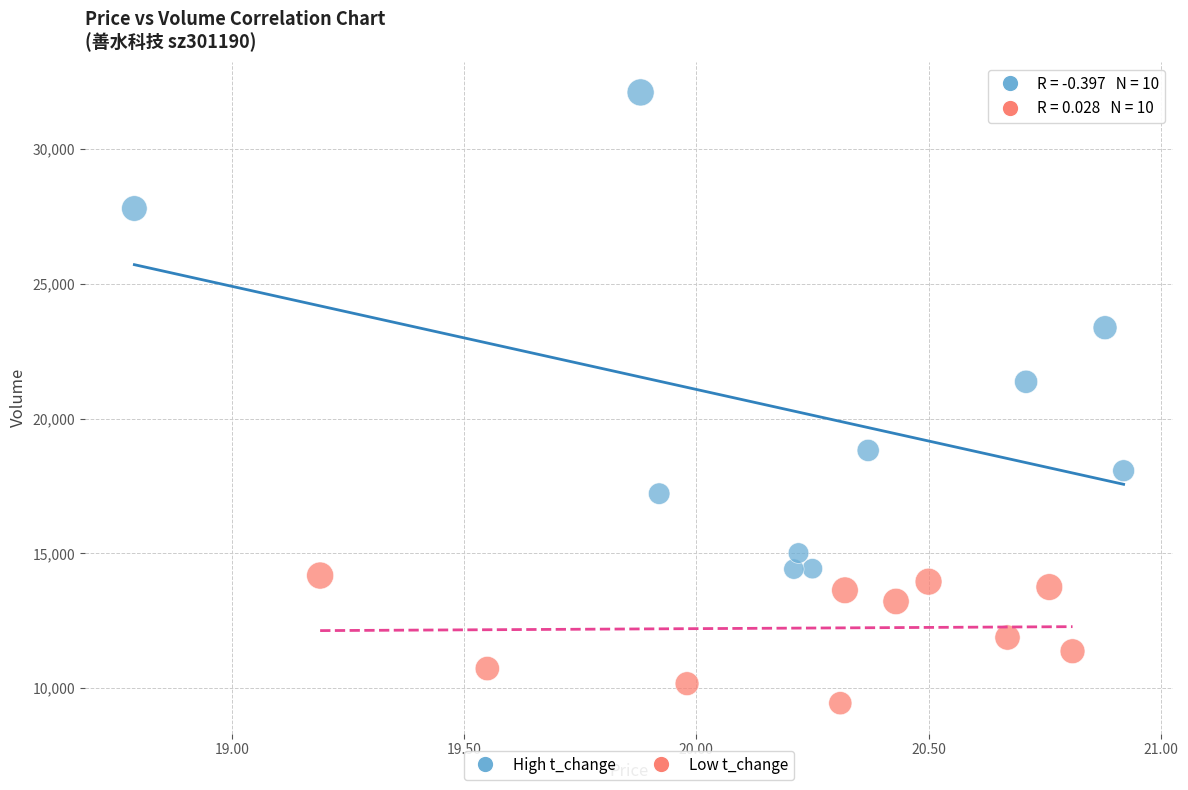

Which series contains the highest Y value?

High t_change